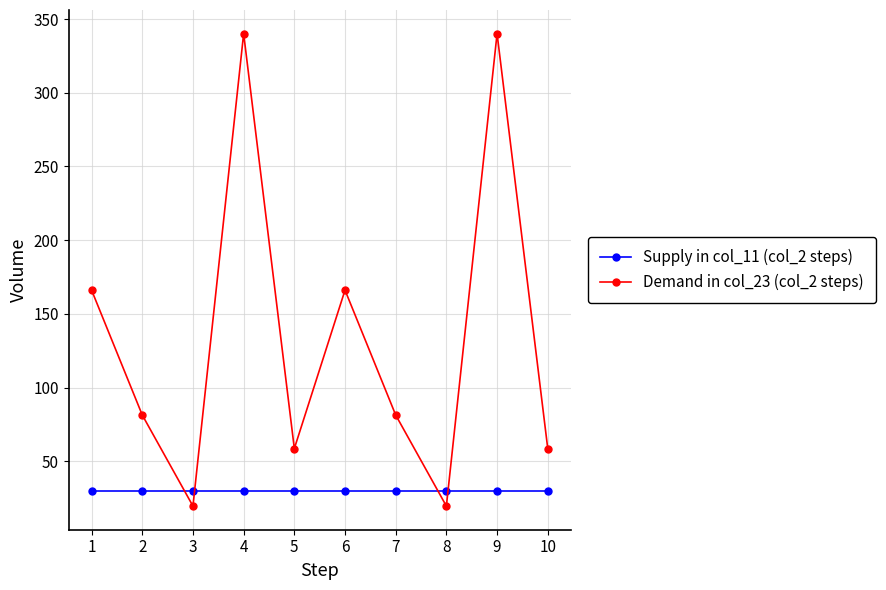

How many lines are shown in the chart?

2